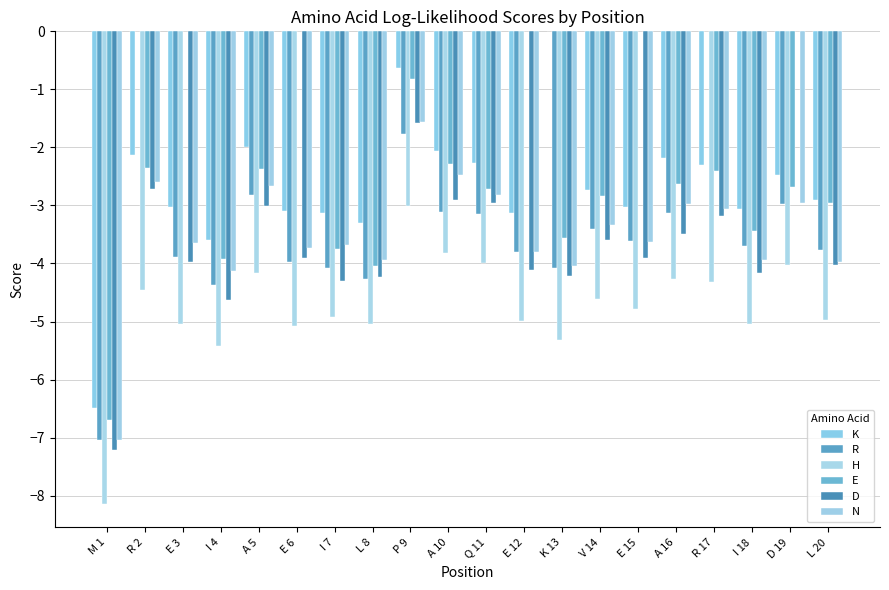

What value does the E series have at A 10?

-2.3